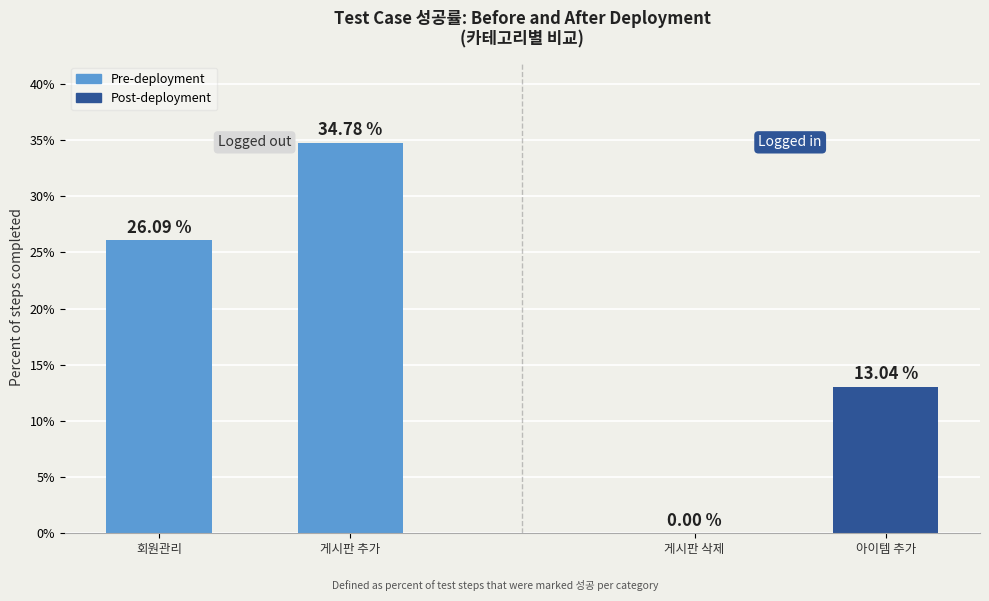

Rank the categories by Pre-deployment (성공) value from lowest to highest.

회원관리, 게시판 추가